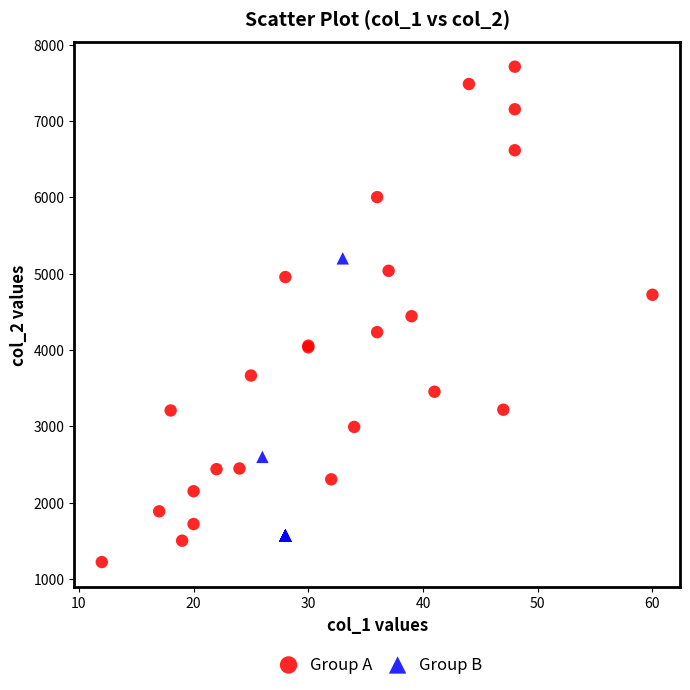

Which series reaches the minimum Y coordinate?

Group A